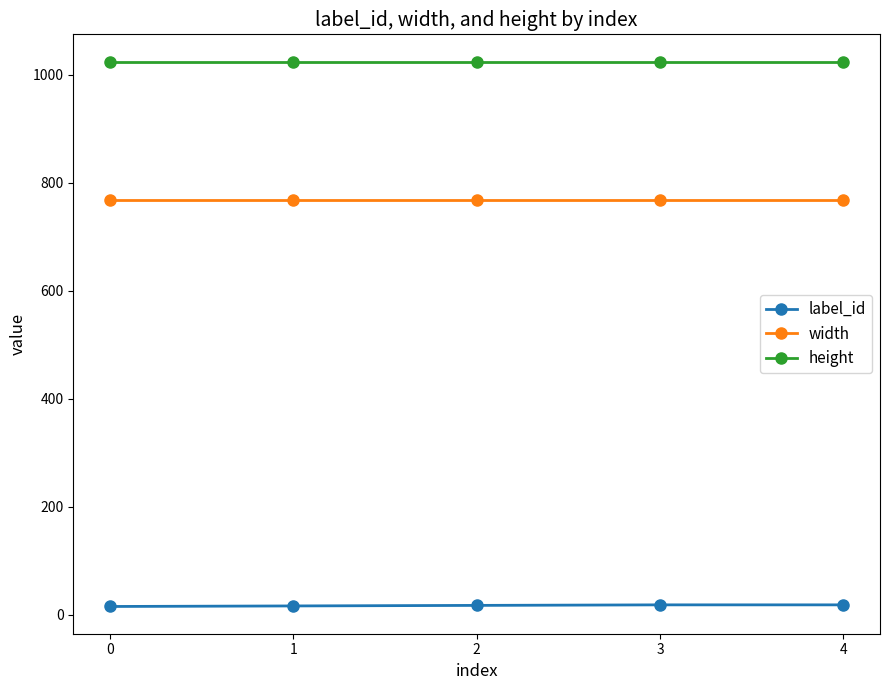

How many lines are shown in the chart?

3